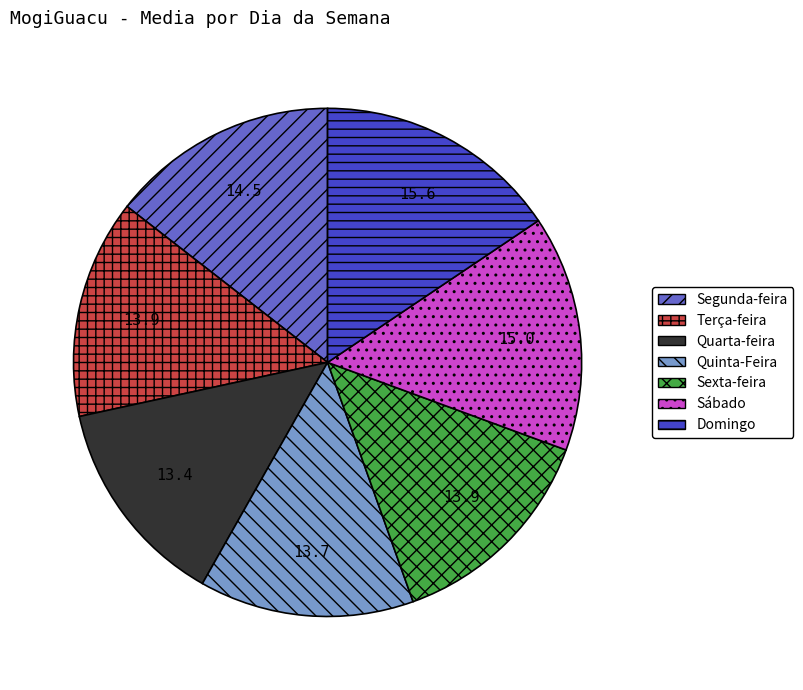

Do Sexta-feira and Quarta-feira together represent more than half of the pie?

No